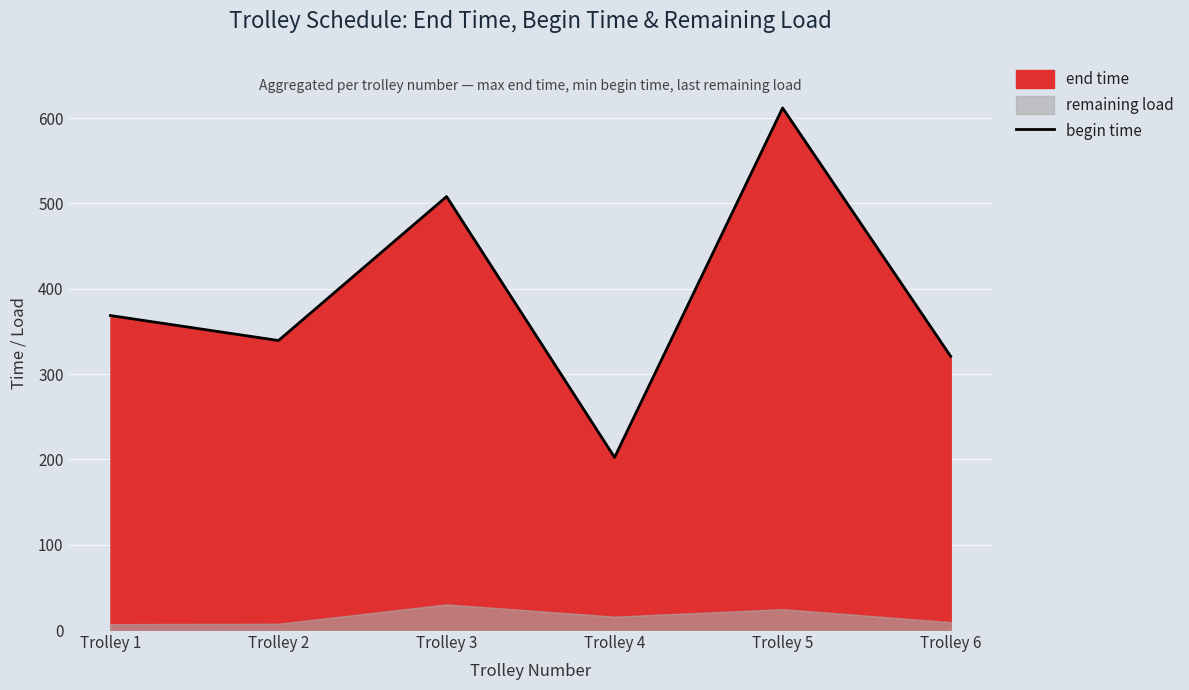

Rank the categories by value from highest to lowest.

Trolley 5, Trolley 3, Trolley 1, Trolley 2, Trolley 6, Trolley 4